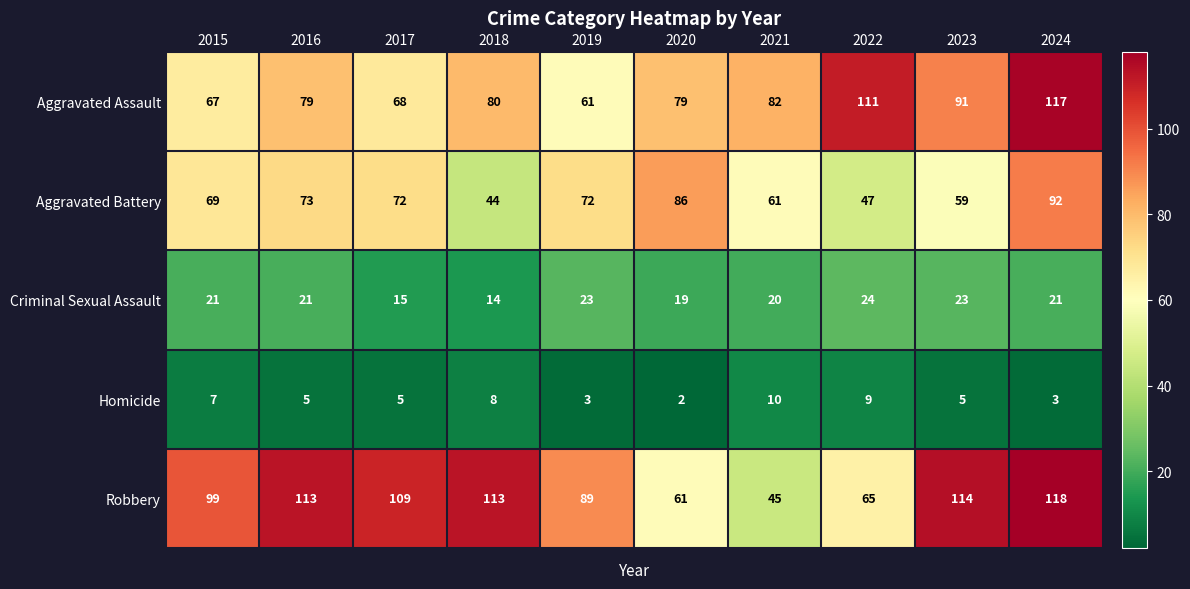

How many values in the Criminal Sexual Assault series are below 21?

4